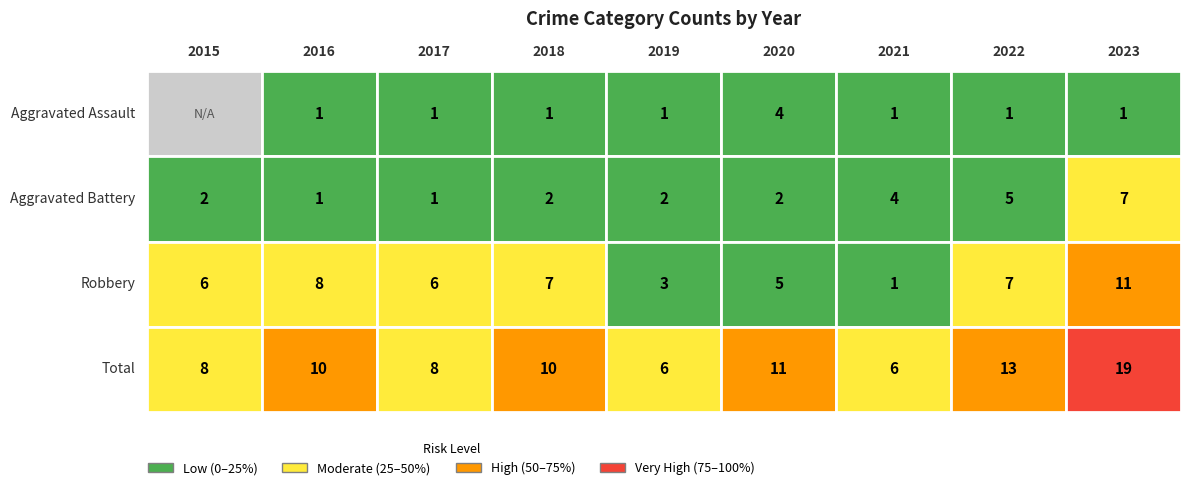

Reading left to right, what are all the values shown in this chart?

Aggravated Assault: 0	1	1	1	1	4	1	1	1
Aggravated Battery: 2	1	1	2	2	2	4	5	7
Robbery: 6	8	6	7	3	5	1	7	11
Total: 8	10	8	10	6	11	6	13	19